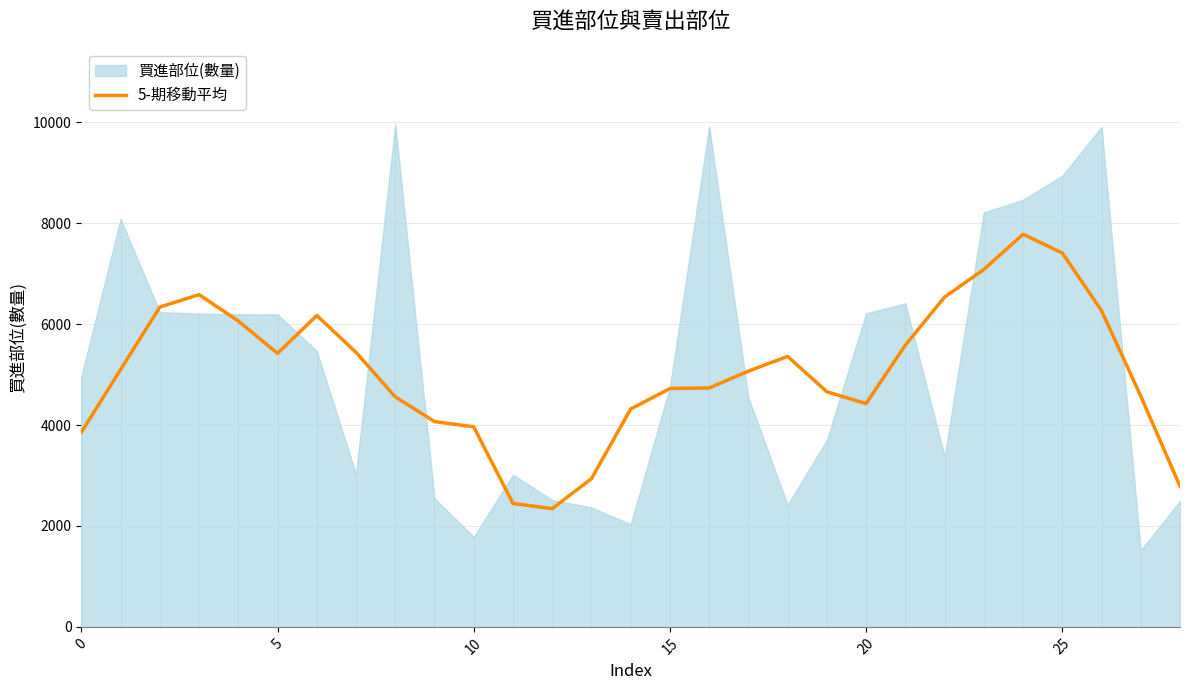

What is the highest value of the 5-期移動平均 series?

7781.4